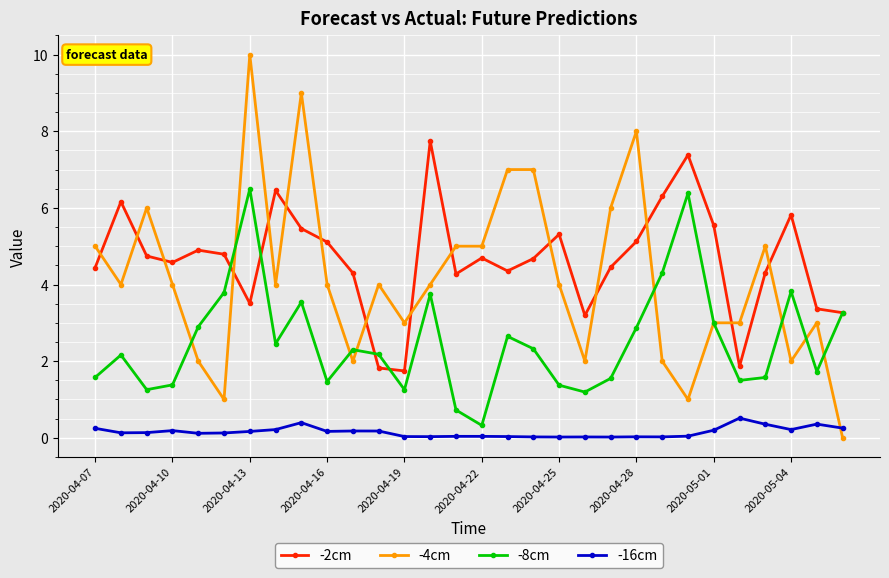

Rank the series by their maximum value, from lowest to highest.

-16cm, -8cm, -2cm, -4cm